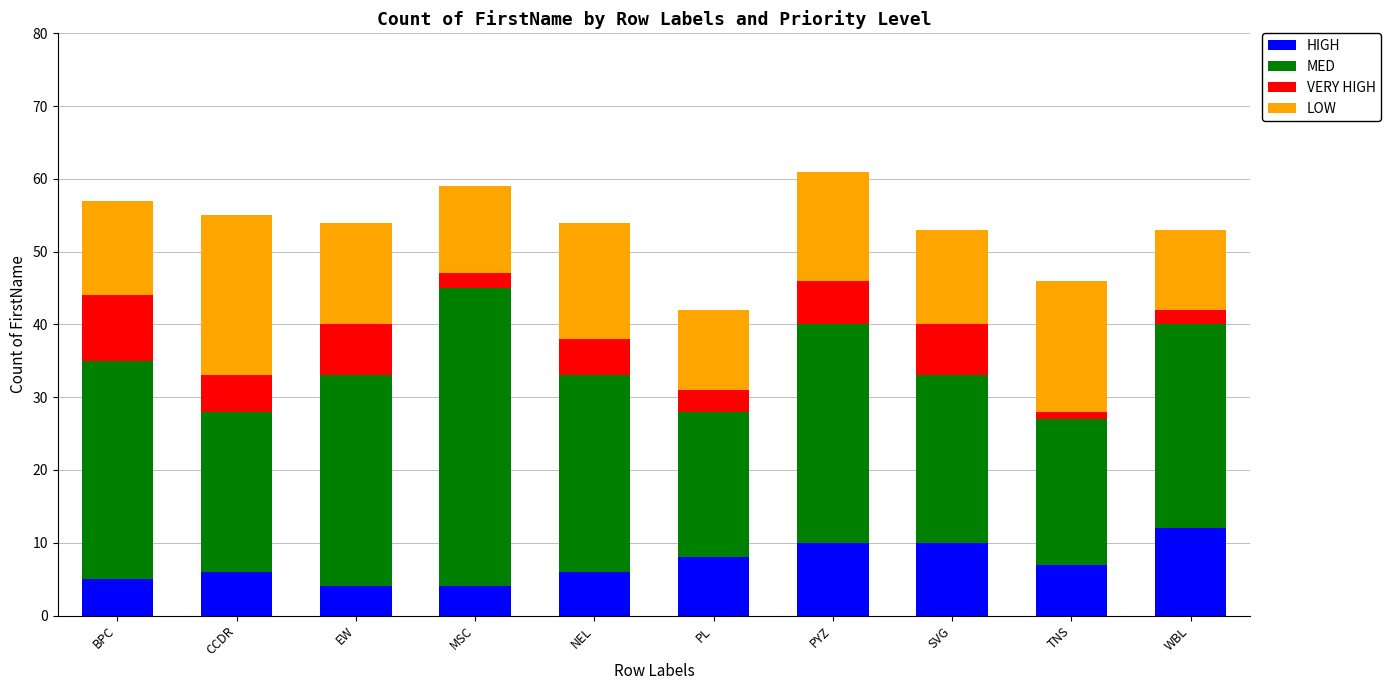

What is the difference between the maximum and minimum values in the HIGH series?

8